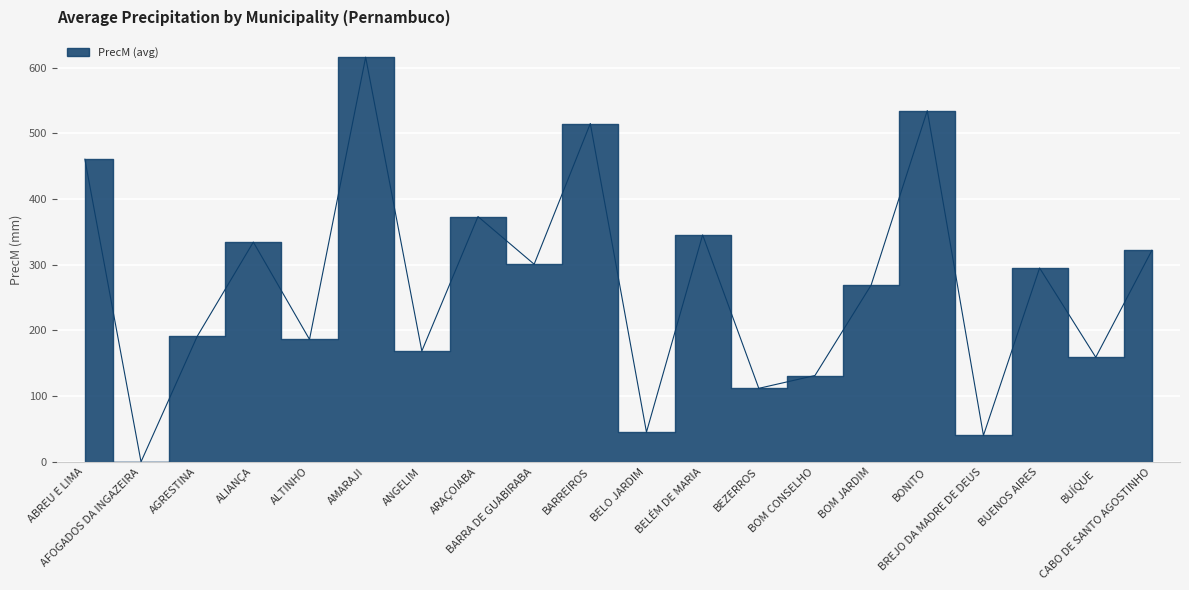

Reading left to right, transcribe all the data shown in this chart.

ABREU E LIMA=460.8	AFOGADOS DA INGAZEIRA=0.0	AGRESTINA=191.0	ALIANÇA=334.6	ALTINHO=186.4	AMARAJI=616.1	ANGELIM=168.6	ARAÇOIABA=373.4	BARRA DE GUABIRABA=300.9	BARREIROS=515.1	BELO JARDIM=45.2	BELÉM DE MARIA=345.5	BEZERROS=111.9	BOM CONSELHO=131.4	BOM JARDIM=269.1	BONITO=534.8	BREJO DA MADRE DE DEUS=40.2	BUENOS AIRES=295.2	BUÍQUE=159.2	CABO DE SANTO AGOSTINHO=322.1